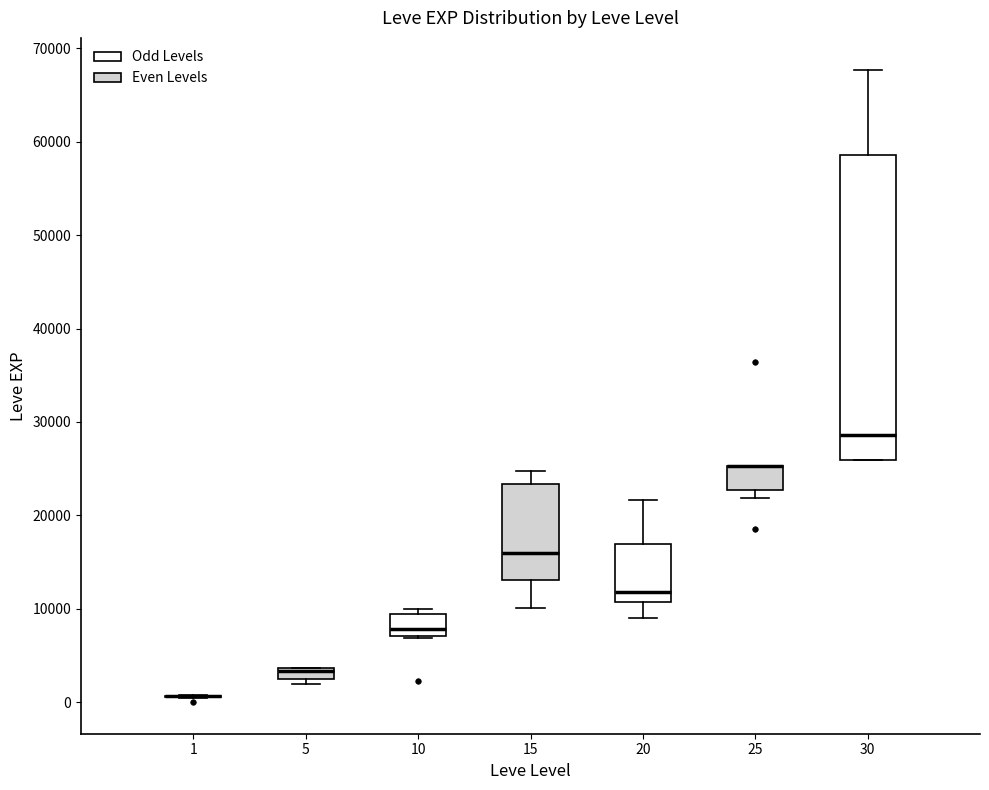

Comparing the boxes themselves (not the whiskers), which one is the tallest?

30